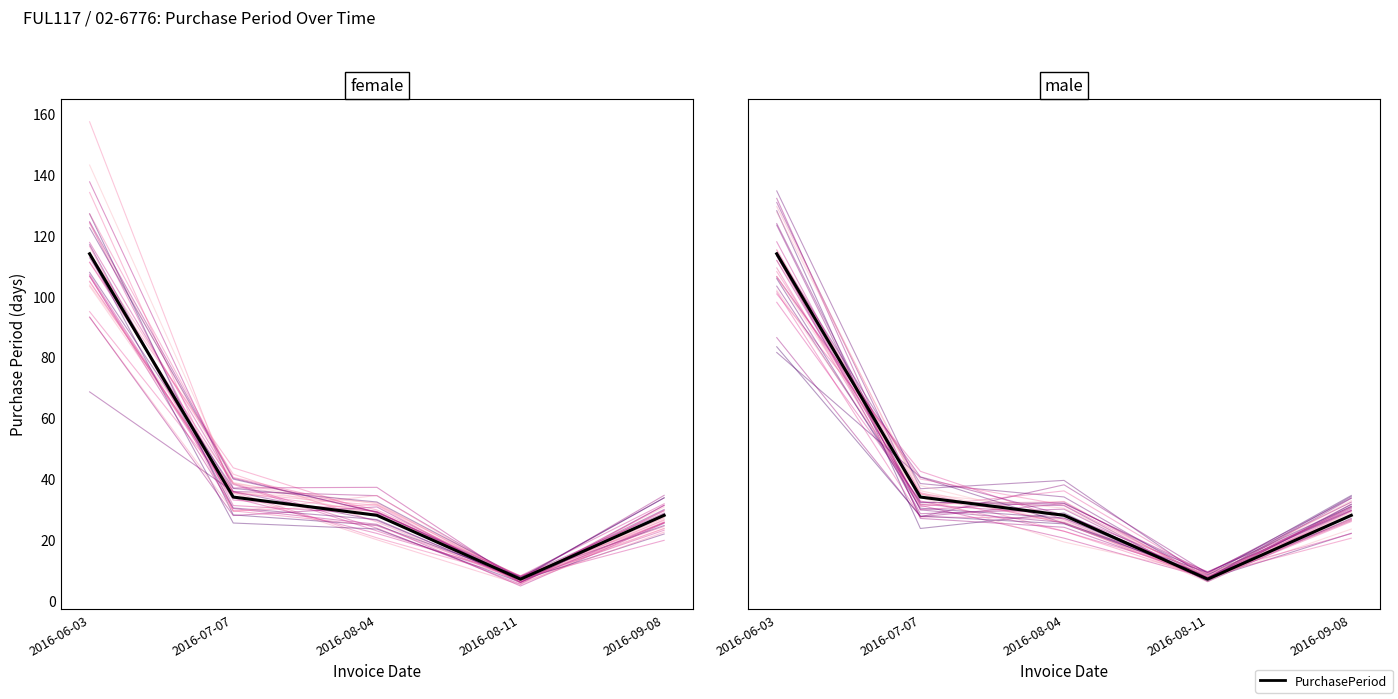

What is the difference between the values at 2016-08-11 and 2016-07-07?

27